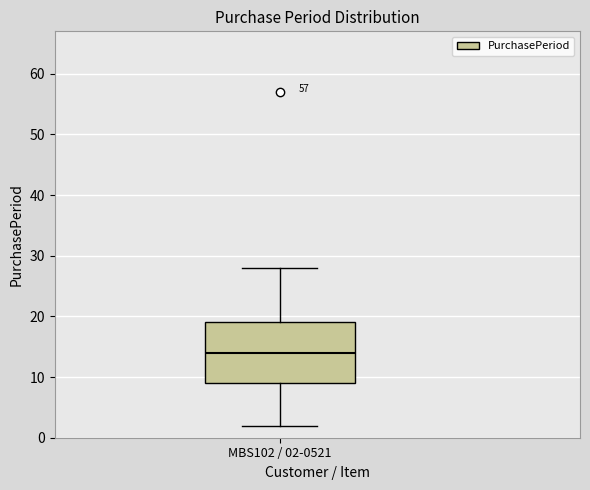

Transcribe this box plot: give where the median line is, the range the box spans, and where the two whiskers end, as read against the y-axis. The values are not printed on the chart, so give them approximately, as read against the axis.

median 14, box 9 to 19, whiskers 2 to 28